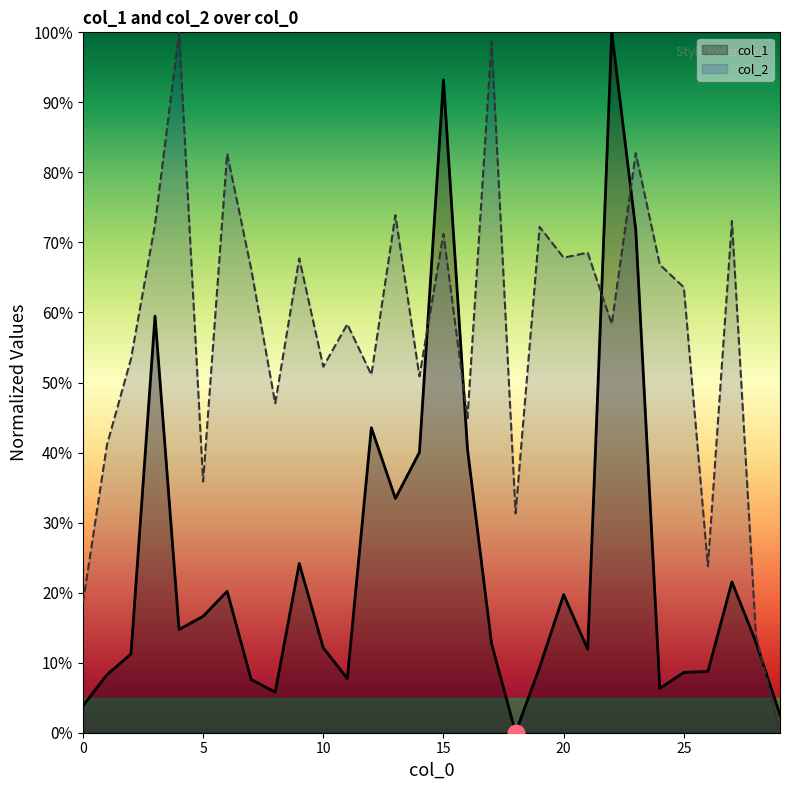

Rank the categories by col_1 value from highest to lowest.

22, 15, 23, 3, 12, 16, 14, 13, 9, 27, 6, 20, 5, 4, 28, 17, 10, 21, 2, 19, 26, 25, 1, 11, 7, 24, 8, 0, 29, 18